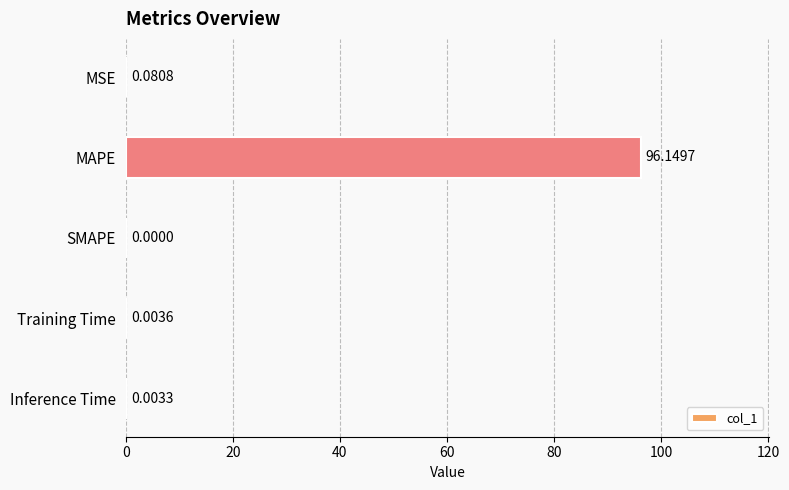

At which category does the chart reach its peak across all series?

MAPE